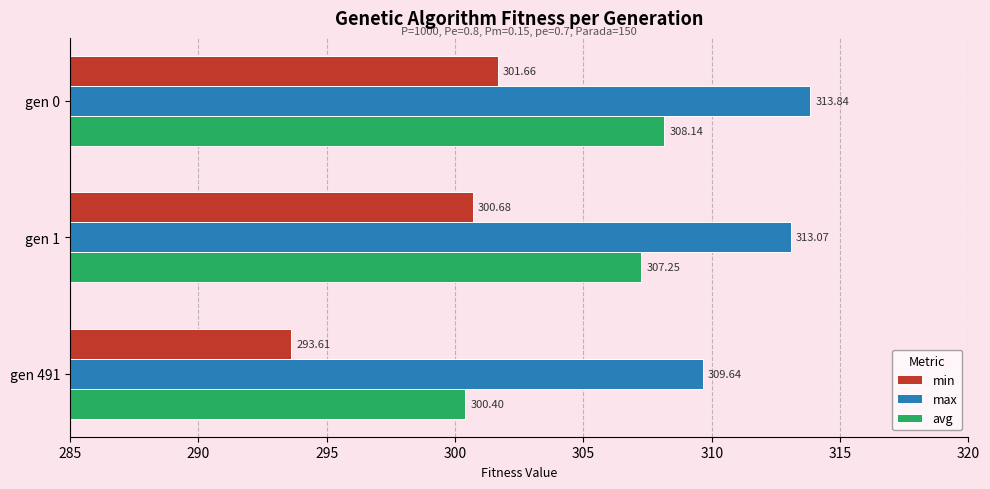

Which series has the widest spread of values?

min